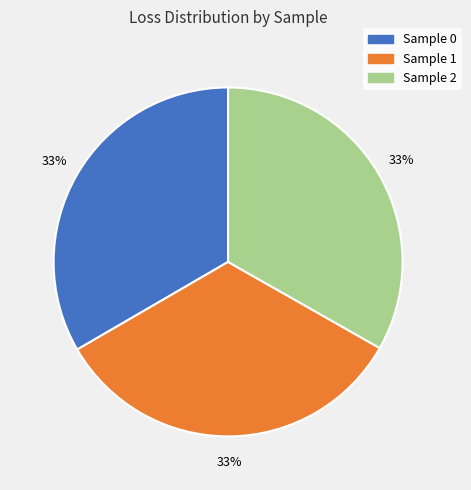

What is the ratio of the value at Sample 0 to the value at Sample 2?

1.0